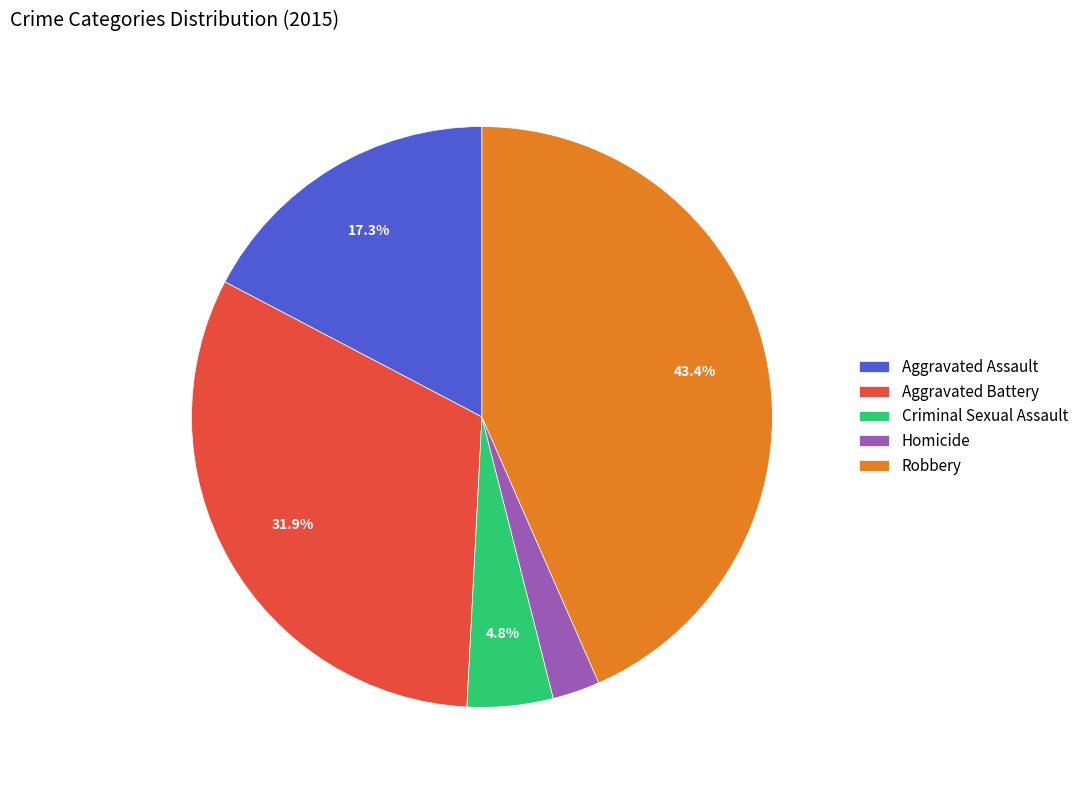

True or false: Criminal Sexual Assault accounts for 5% of the total.

True